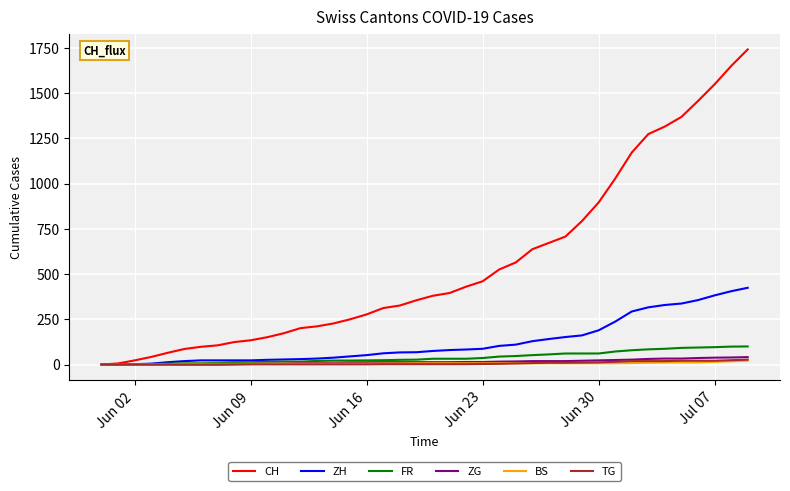

What is the maximum value for CH?

1741